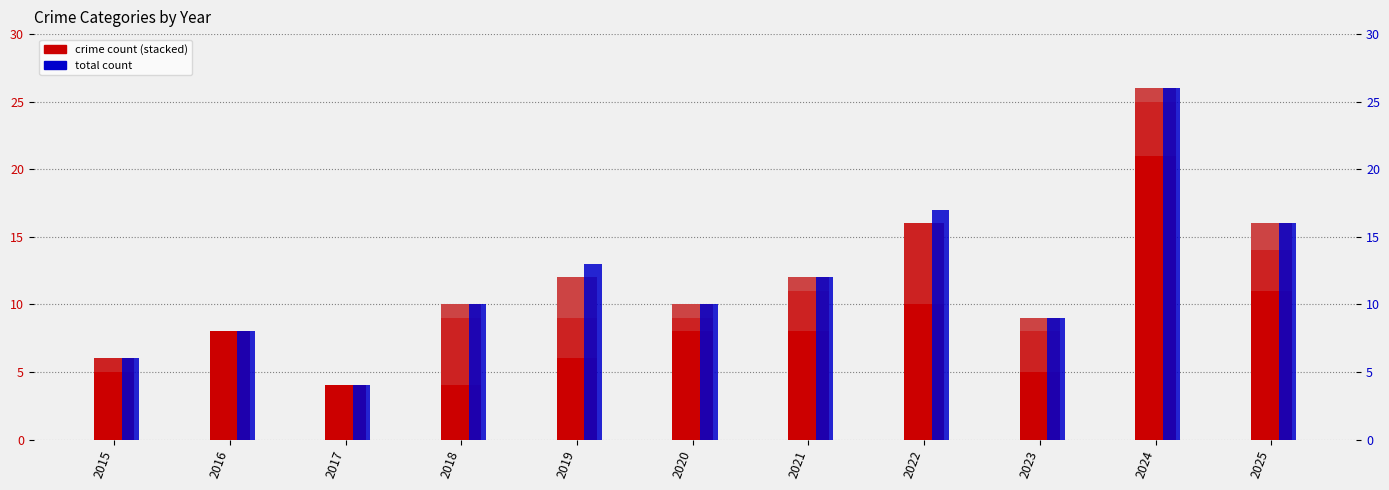

Which series changed the most between 2017 and 2024?

Total count